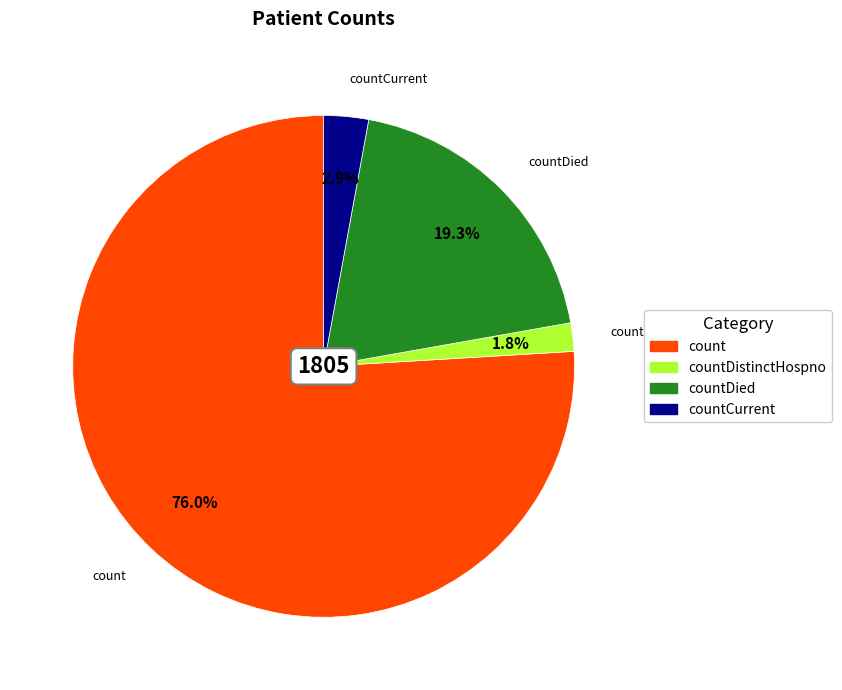

Is there any slice that represents more than half of the pie?

Yes